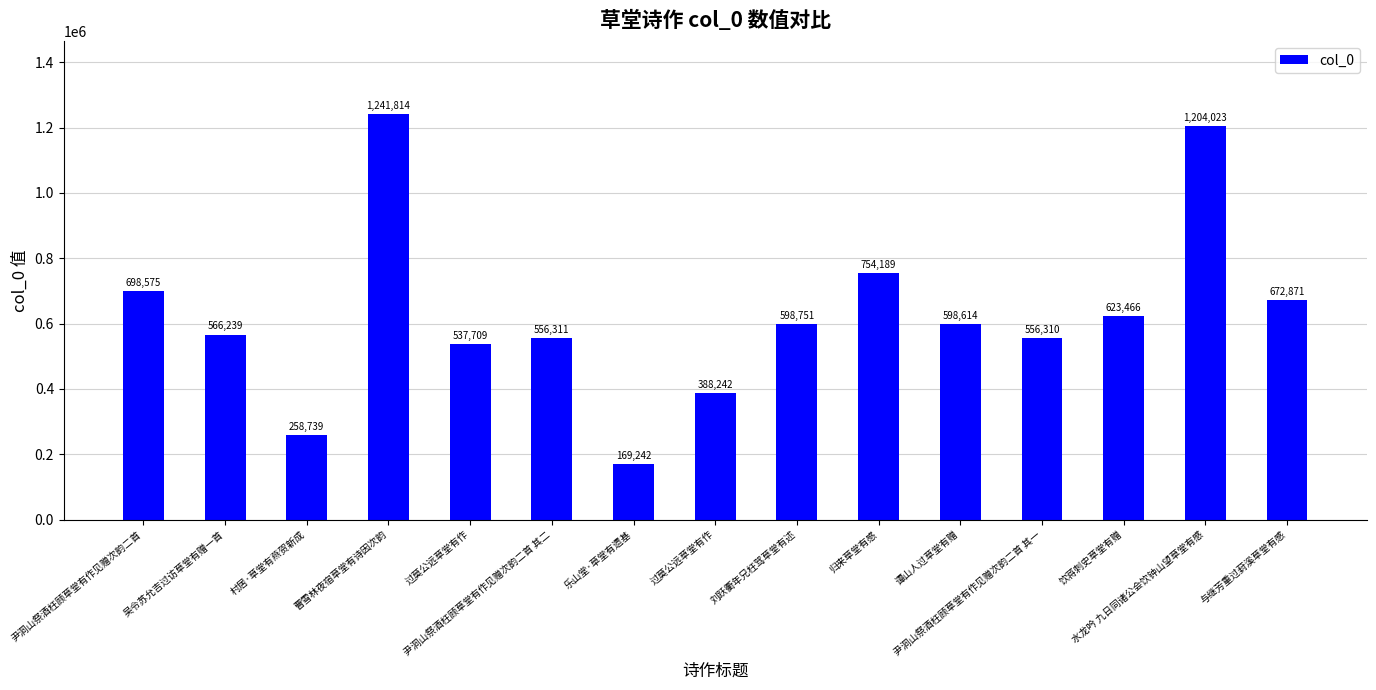

Rank the categories by value from highest to lowest.

曹雪林夜宿草堂有诗因次韵, 水龙吟 九日同诸公会饮钟山望草堂有感, 归来草堂有感, 尹洞山祭酒枉顾草堂有作见赠次韵二首, 与继芳重过葑溪草堂有感, 饮蒋刺史草堂有赠, 刘跃衢年兄枉驾草堂有述, 谭山人过草堂有赠, 吴令苏允吉过访草堂有赠一首, 尹洞山祭酒枉顾草堂有作见赠次韵二首 其二, 尹洞山祭酒枉顾草堂有作见赠次韵二首 其一, 过莫公远草堂有作, 过莫公远草堂有作, 村居·草堂有燕贺新成, 乐山堂·草堂有遗基